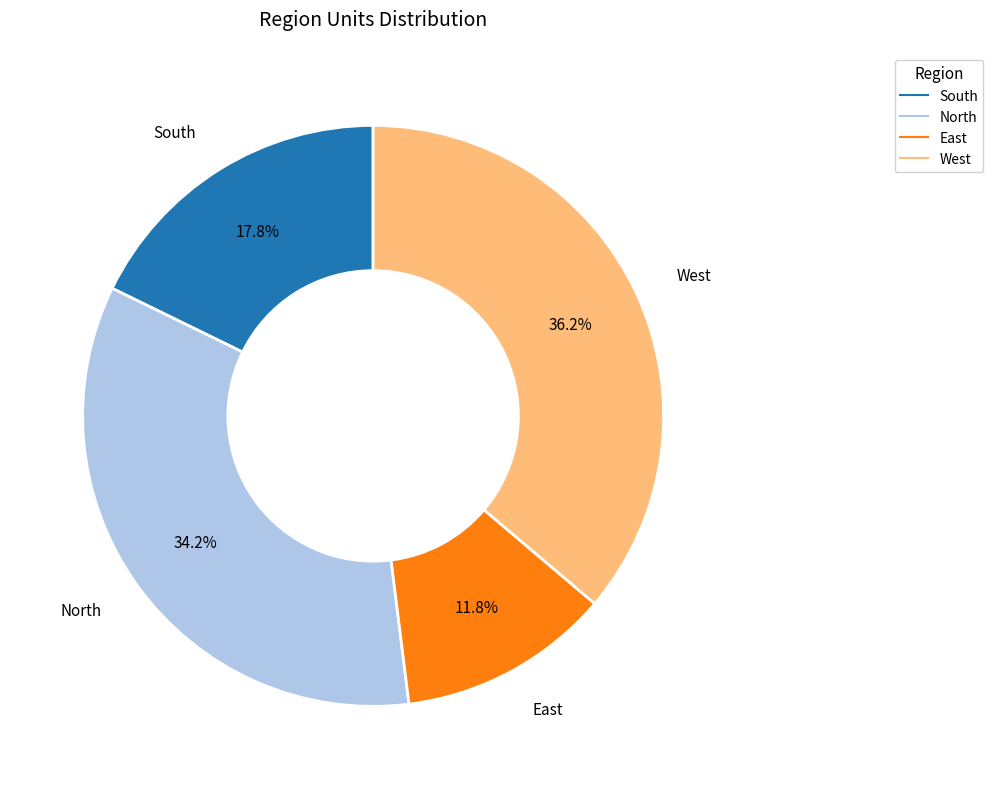

True or false: North accounts for 24% of the total.

False